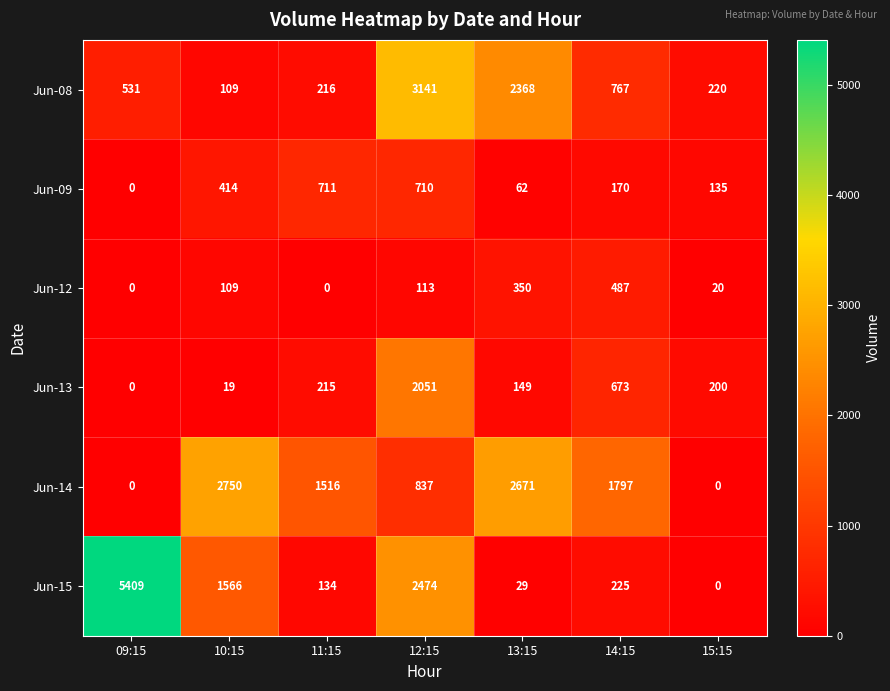

What is the average value of the Jun-09 series?

315